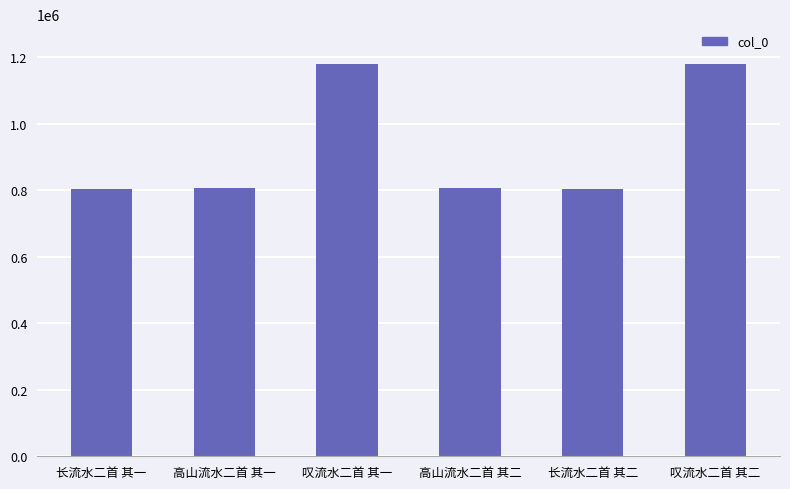

What is the ratio of the value at 叹流水二首 其二 to the value at 长流水二首 其一?

1.5